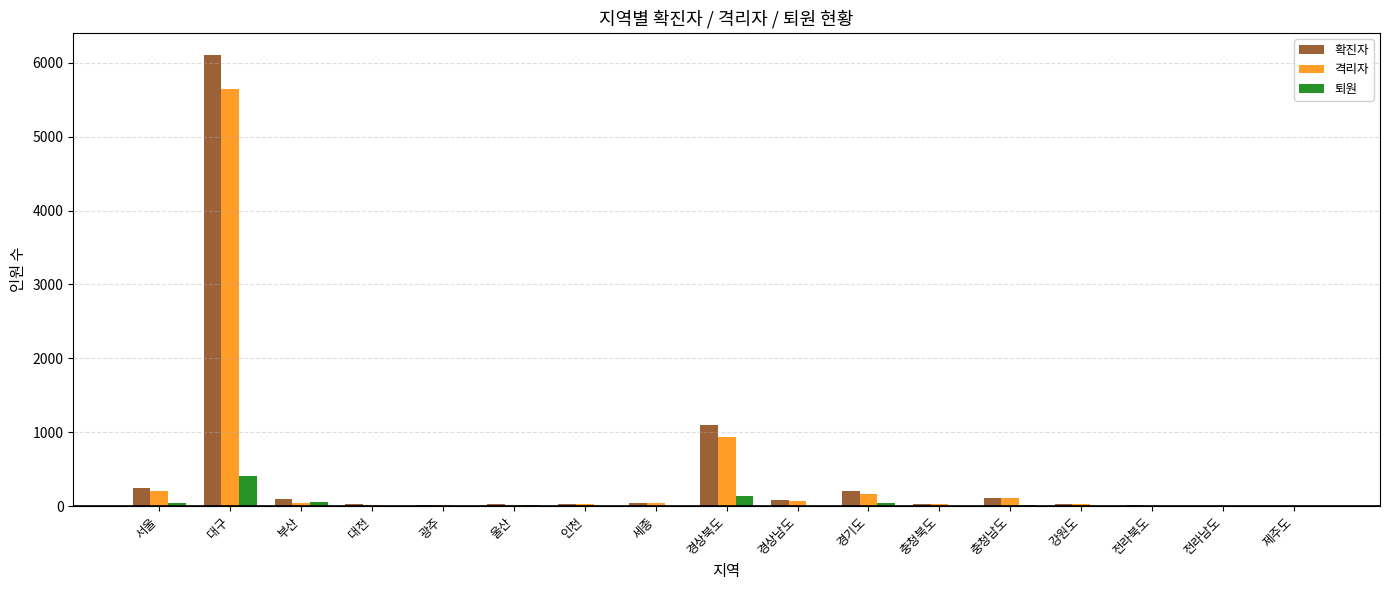

How many series are shown in this chart?

3